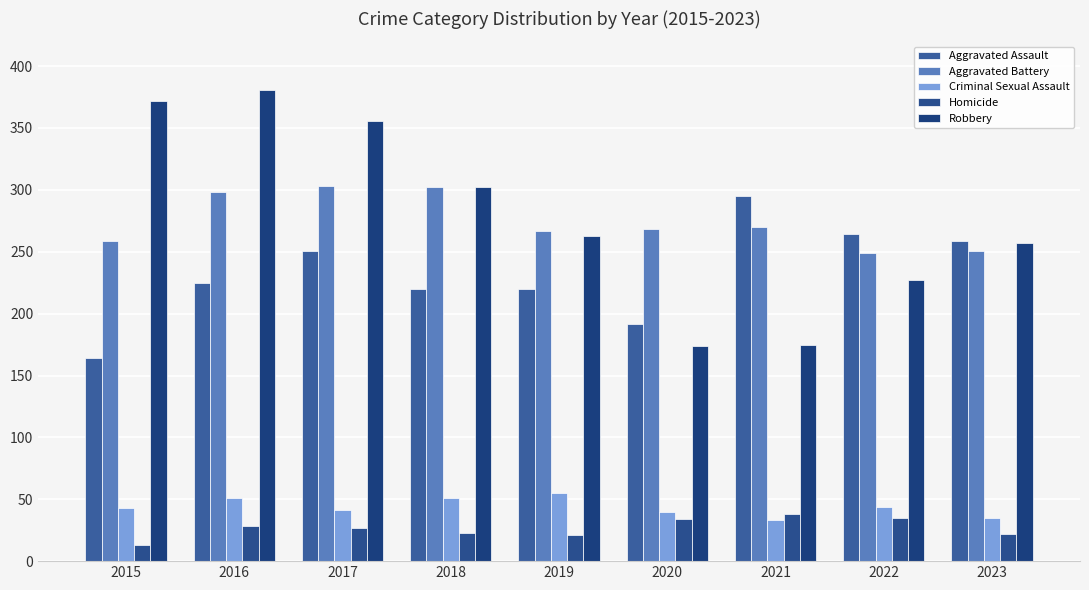

Is it true that Homicide equals 23 at 2018?

True